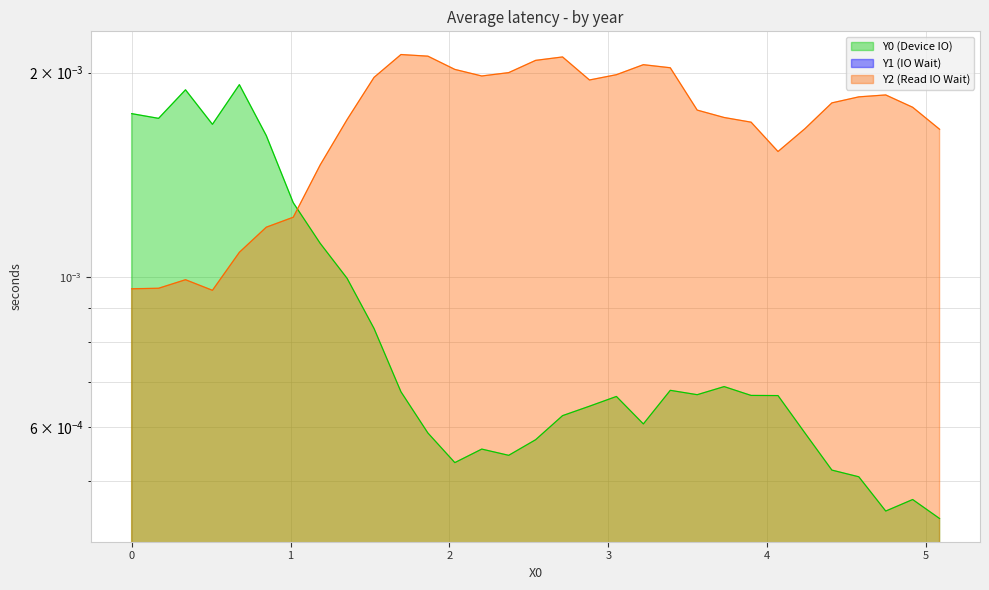

Rank the series by their average value, from lowest to highest.

Y0, Y2